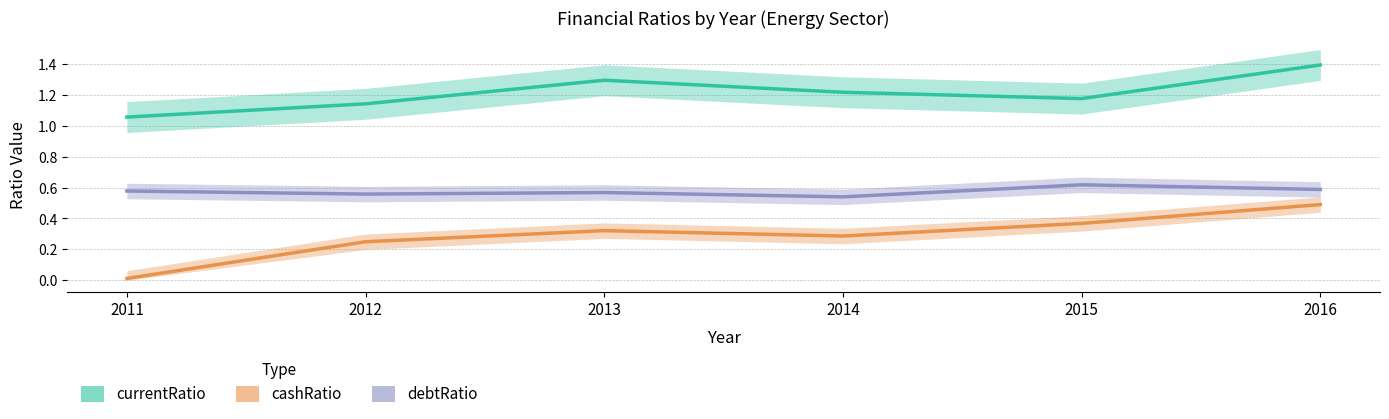

Reading right to left, what are all the values shown in this chart?

currentRatio: 2016=1.4	2015=1.2	2014=1.2	2013=1.3	2012=1.1	2011=1.1
cashRatio: 2016=0.5	2015=0.4	2014=0.3	2013=0.3	2012=0.2	2011=0.0
debtRatio: 2016=0.6	2015=0.6	2014=0.5	2013=0.6	2012=0.6	2011=0.6